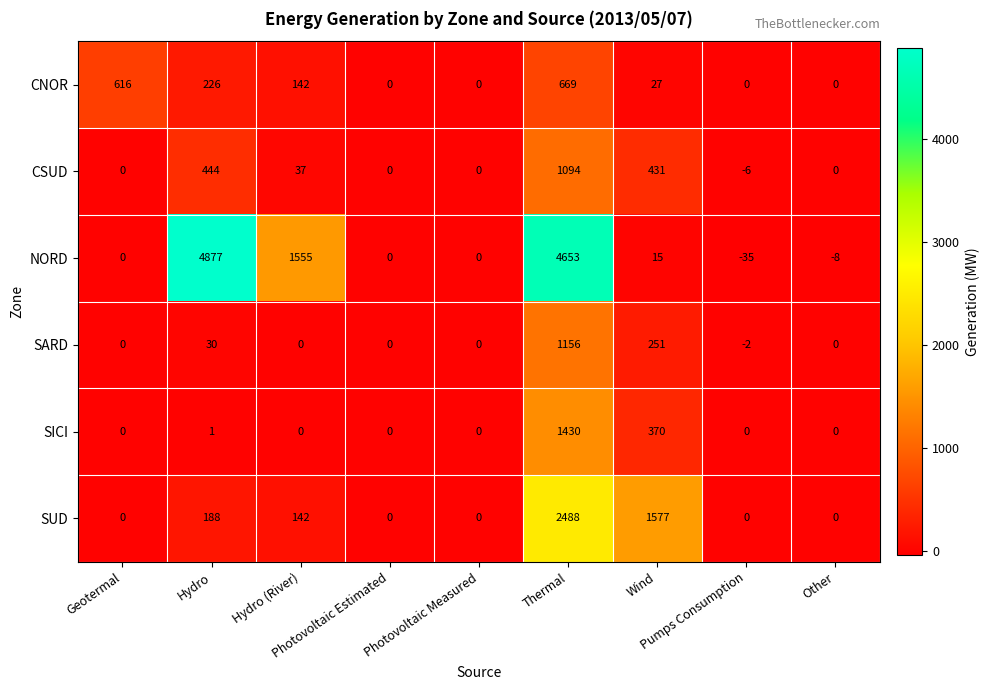

At how many categories does at least one series exceed 4242?

2